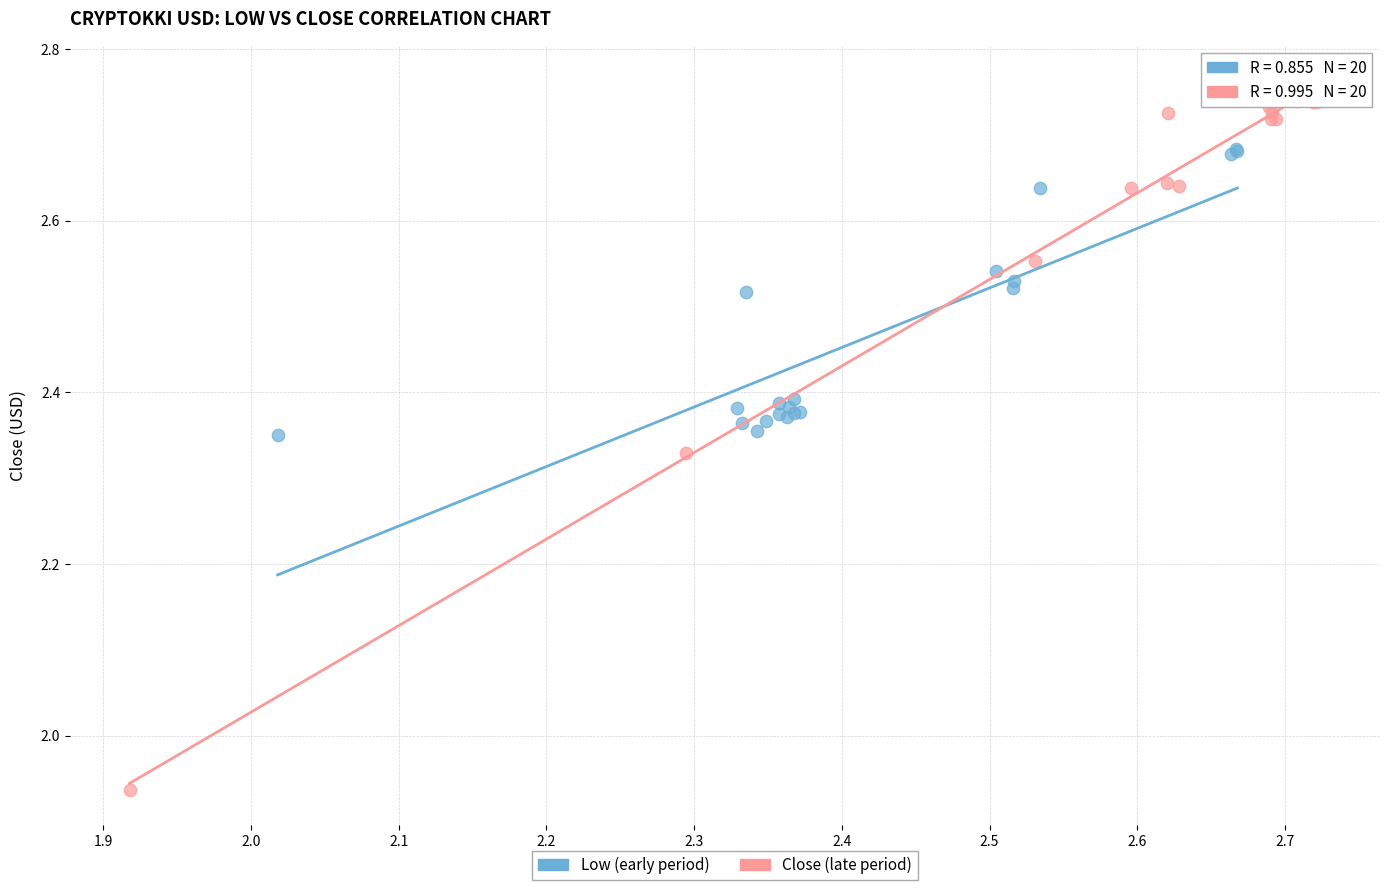

Which series has the widest spread of Y values?

Close (late period)